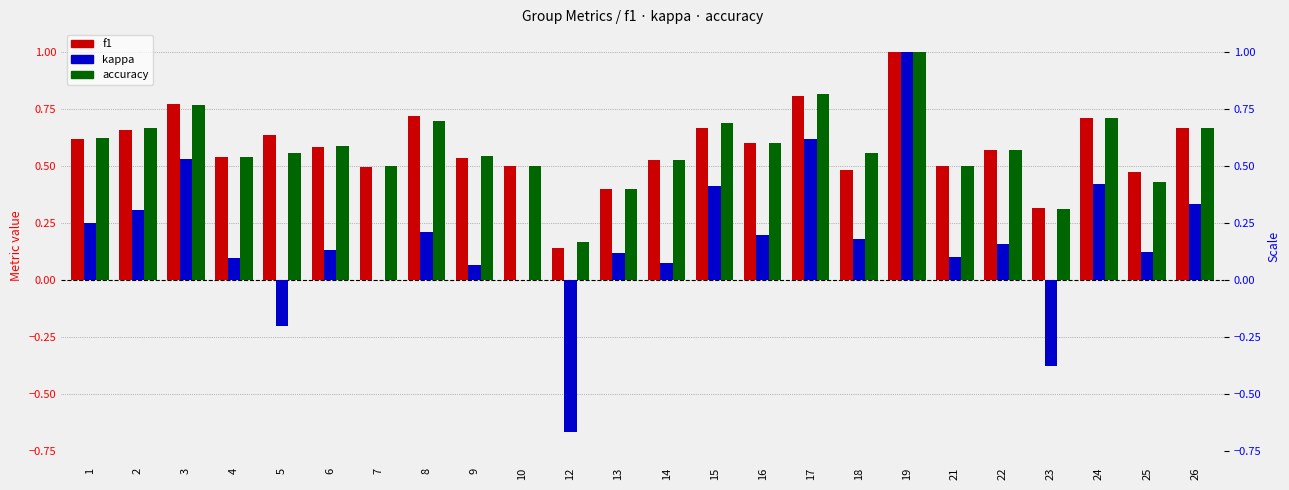

Count the accuracy values in the range 0 to 1.

24